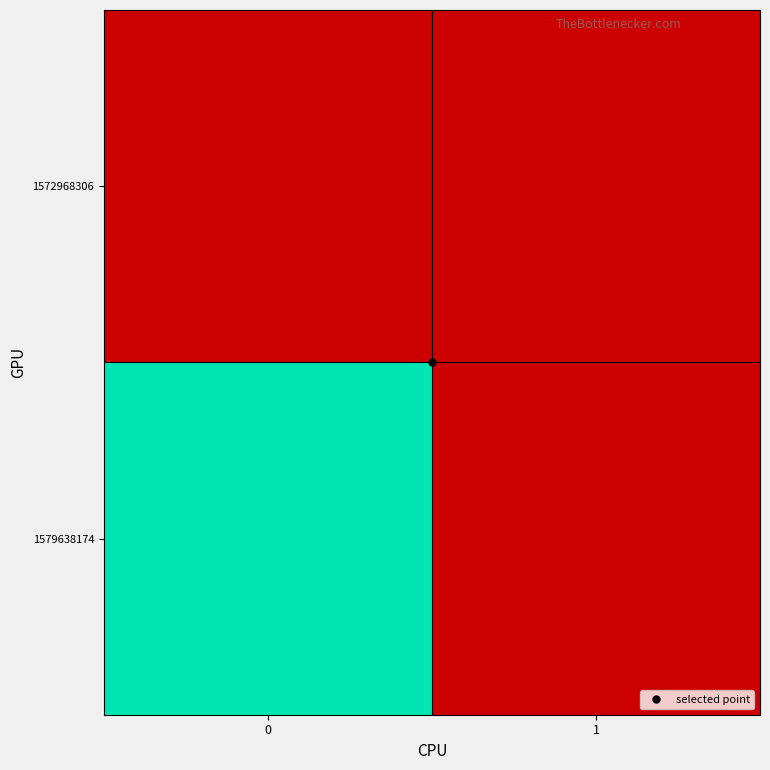

At 1, list the series in order from largest to smallest.

row_0, row_1